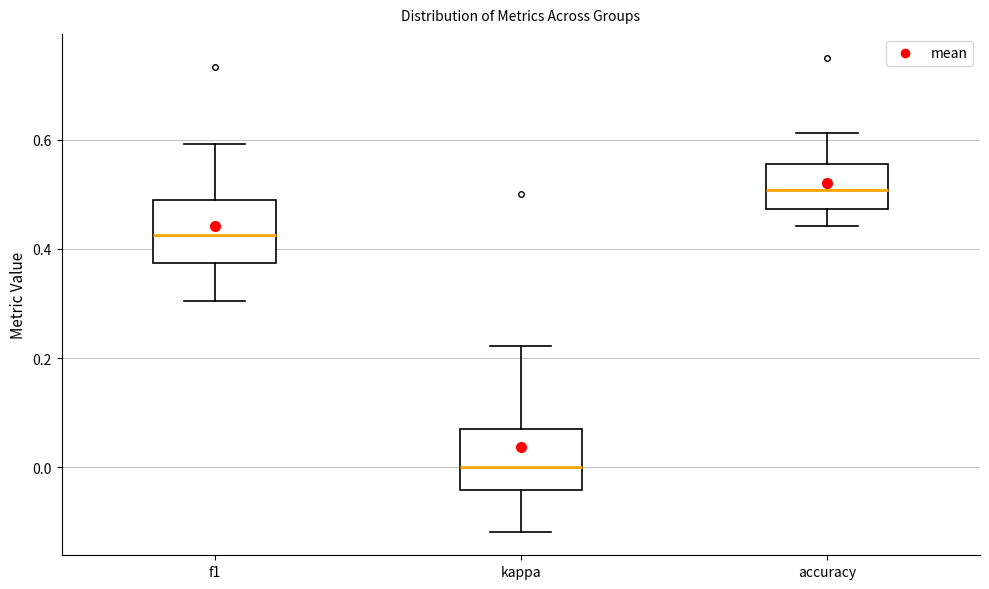

Reading left to right, read every box against the y-axis: the position of its median line, the range the box covers, and the ends of its whiskers. The values are not printed on the chart, so give them approximately, as read against the axis.

f1: median 0.42, box 0.38 to 0.50, whiskers 0.30 to 0.60
kappa: median 0.00, box -0.04 to 0.08, whiskers -0.12 to 0.22
accuracy: median 0.50, box 0.48 to 0.56, whiskers 0.44 to 0.62